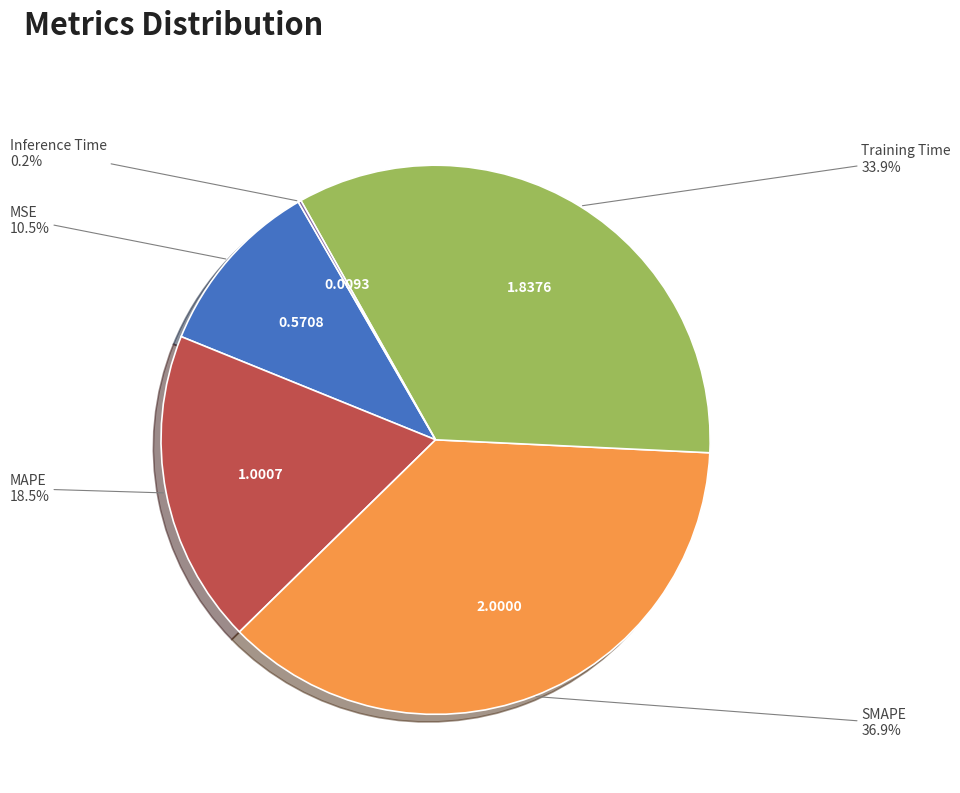

Is there a majority slice in this chart?

No